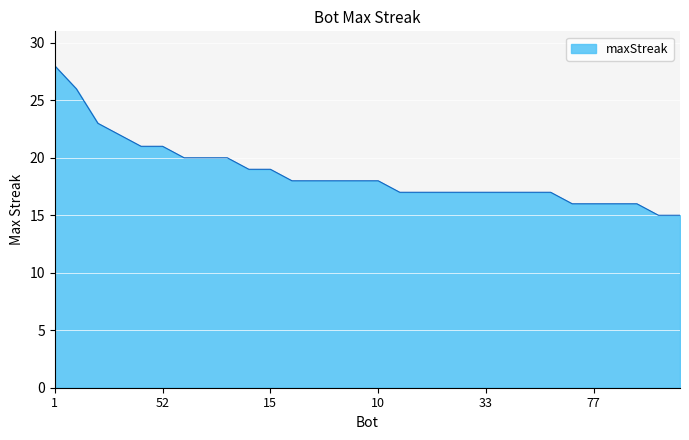

What is the maximum value shown in the chart?

28